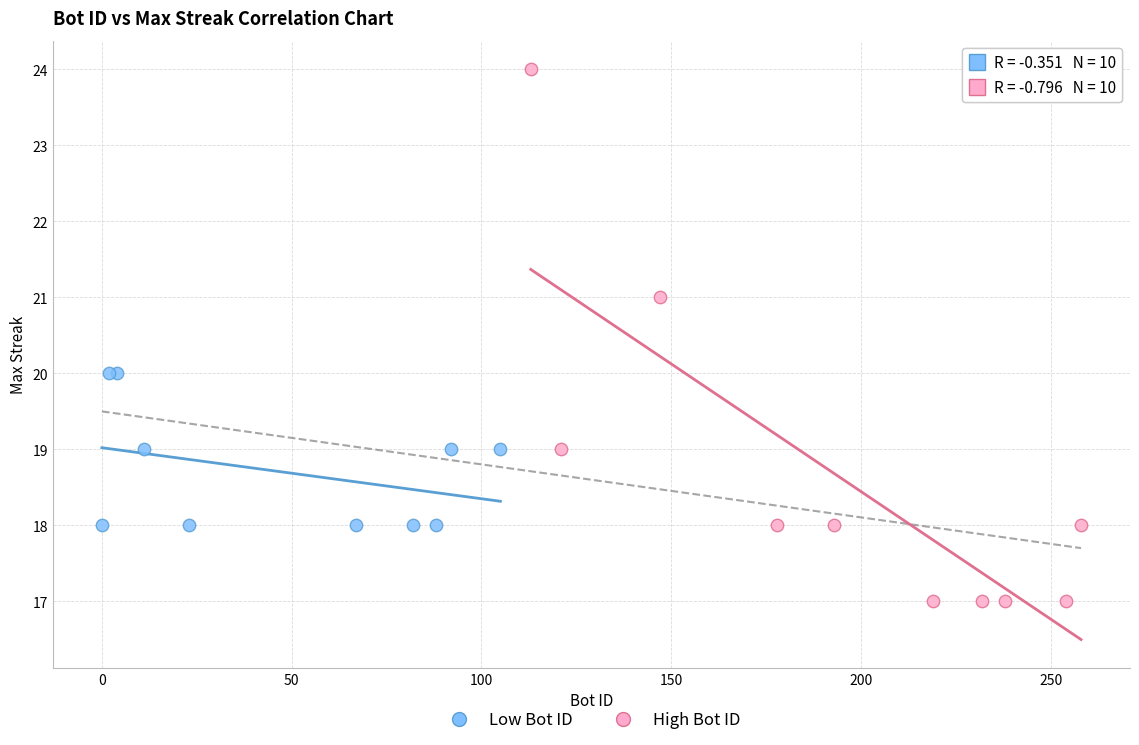

Which series contains the highest Y value?

High Bot ID